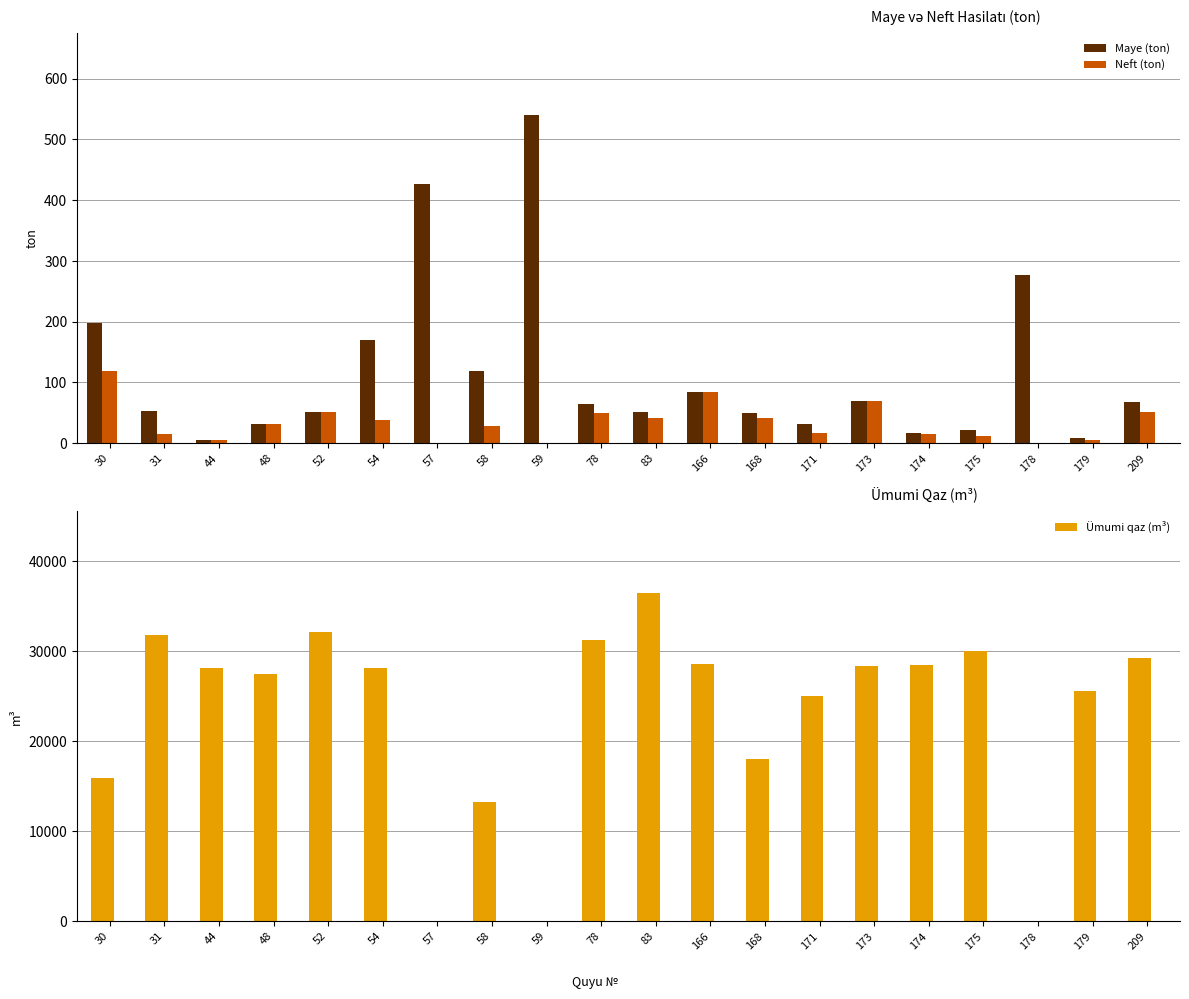

What is the value of the Maye (ton) bar at the 10th from the left?

64.0